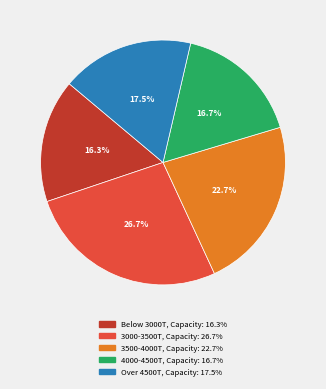

Is there any slice that represents more than half of the pie?

No